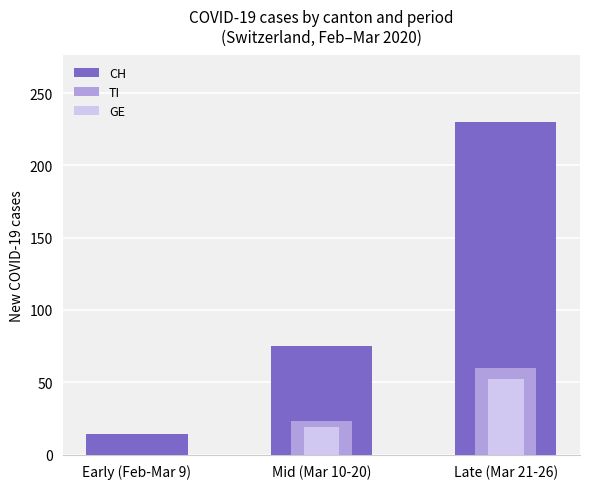

The TI series shows 41 at Late (Mar 21-26). True or false?

False